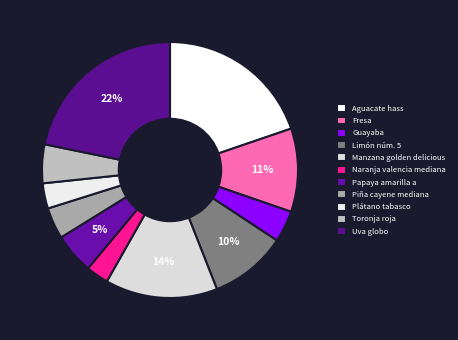

Combined, what portion of the pie is Plátano tabasco and Toronja roja?

8.1%